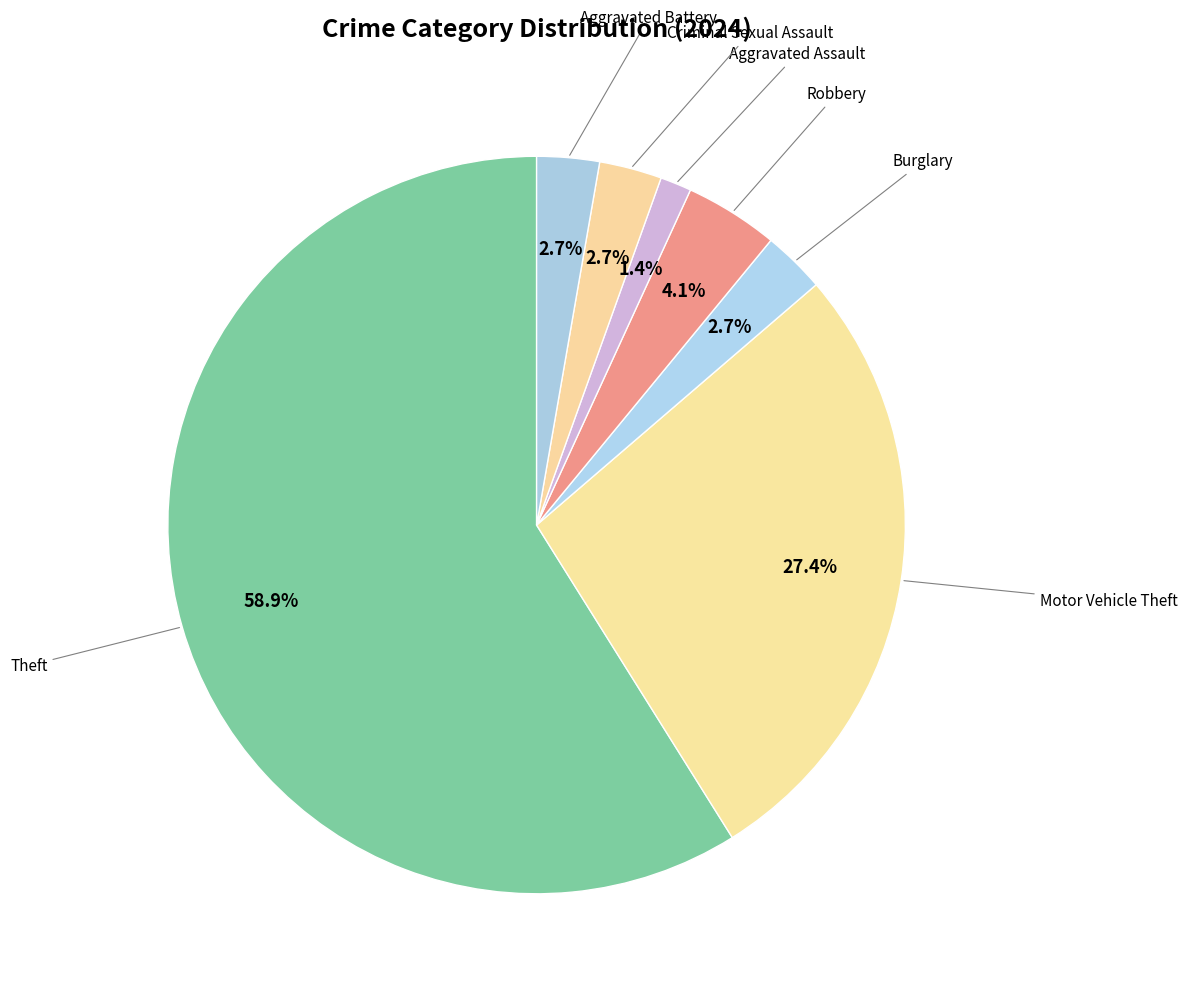

How many slices are in this pie chart?

7